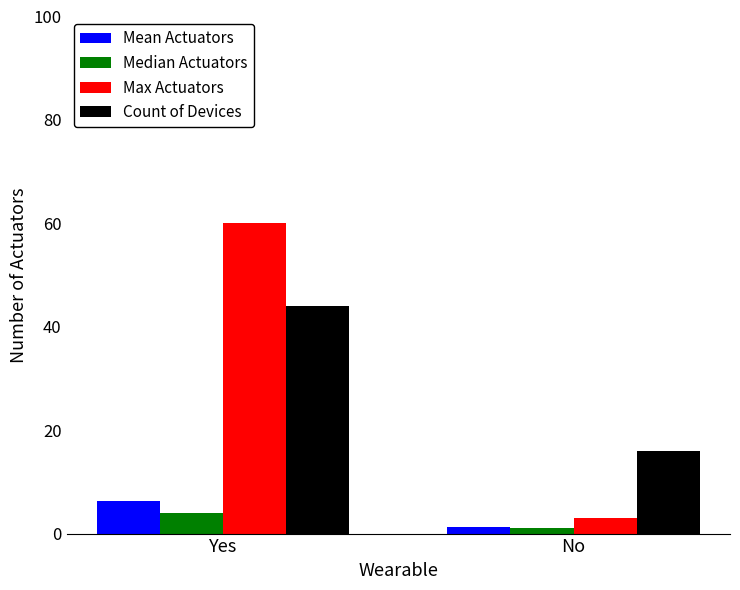

Reading left to right, list all the values displayed in this chart.

Mean Actuators: 6.3	1.3
Median Actuators: 4.0	1.0
Max Actuators: 60.0	3.0
Count of Devices: 44.0	16.0